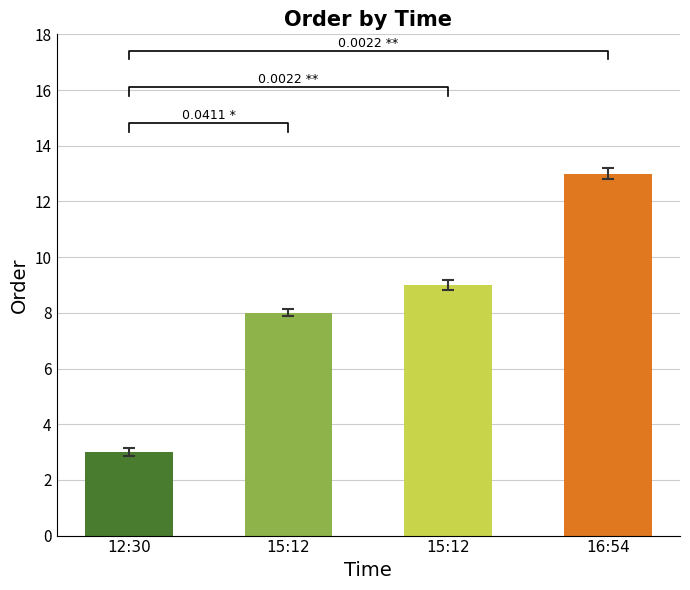

Rank the categories by value from lowest to highest.

12:30, 15:12, 15:12, 16:54